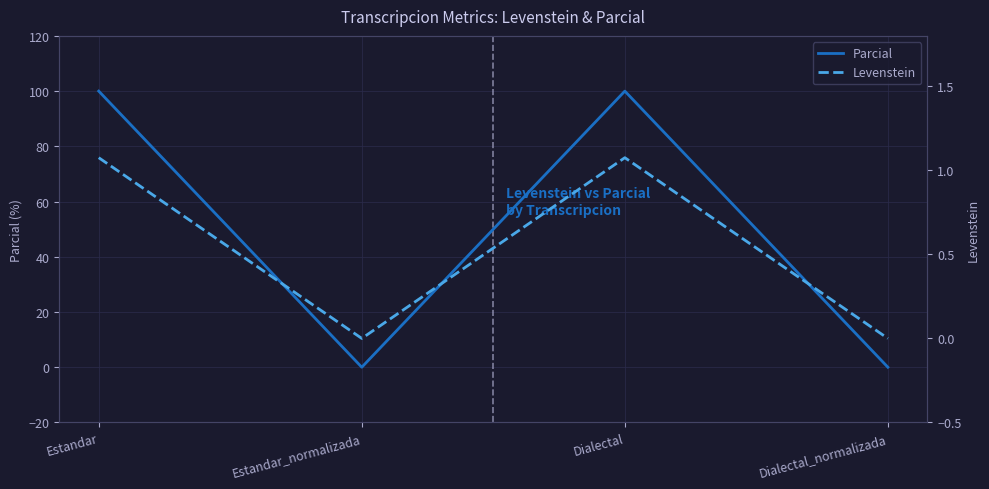

Which label corresponds to the largest value in the chart?

Estandar